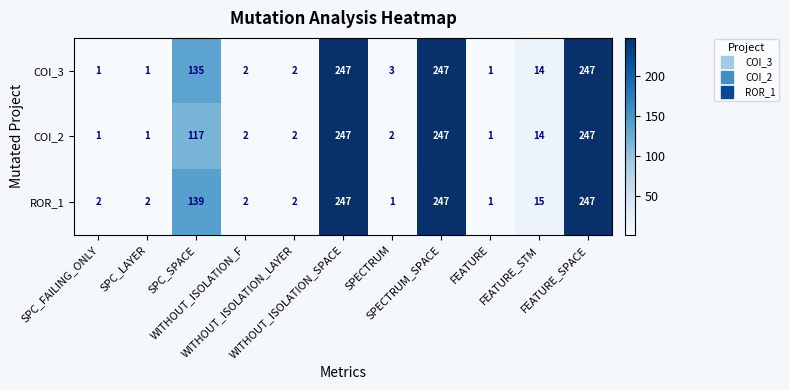

Count the number of data series in this chart.

3